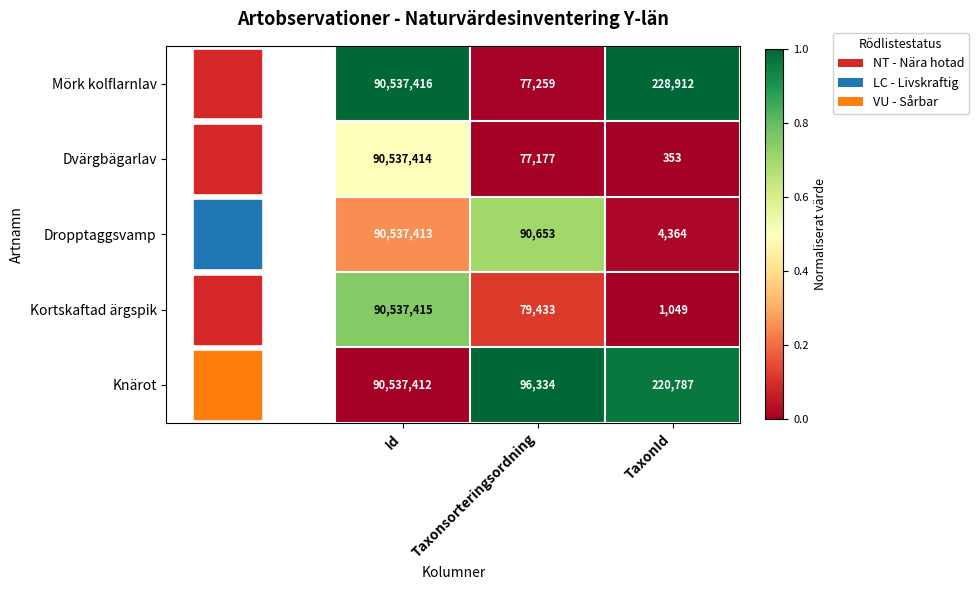

Which series changed the most between Id and Taxonsorteringsordning?

Dvärgbägarlav